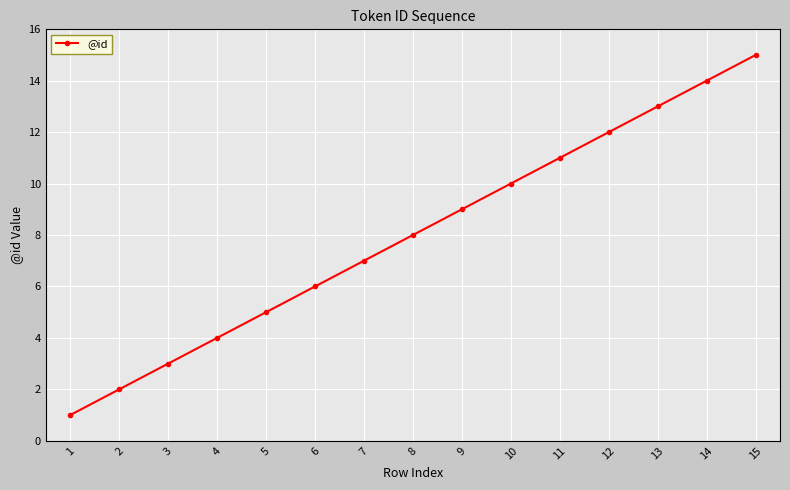

What is the approximate value at 9, to the nearest 5?

10